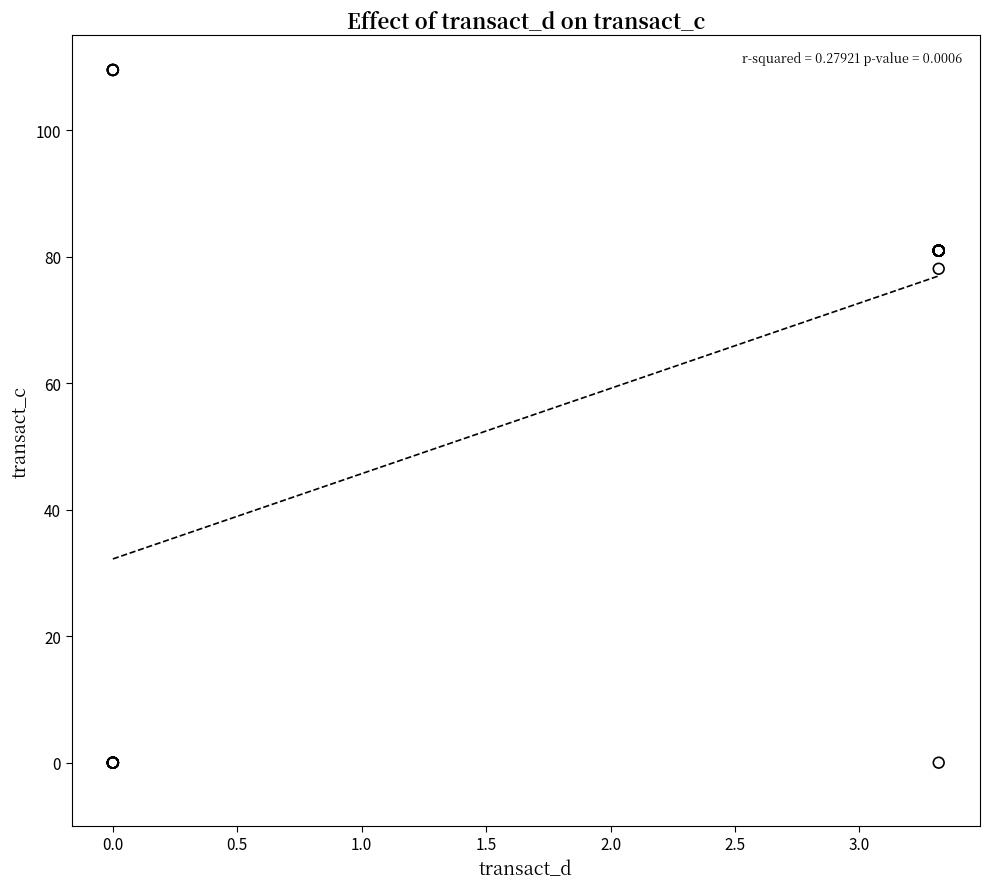

What Y value in the scatter plot is closest to 54?

78.1